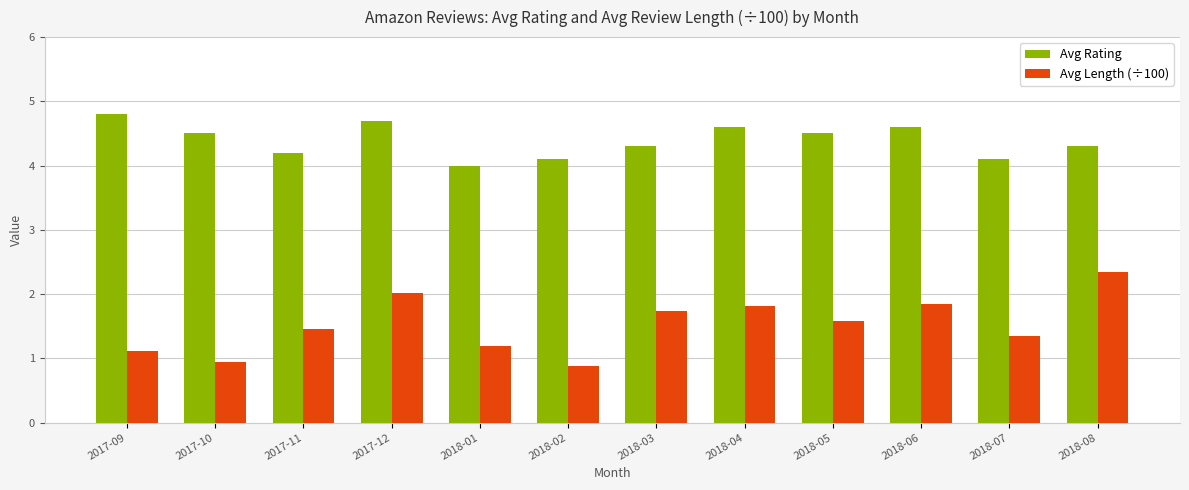

Is it true that Avg Length (÷100) equals 1.5 at 2017-09?

False